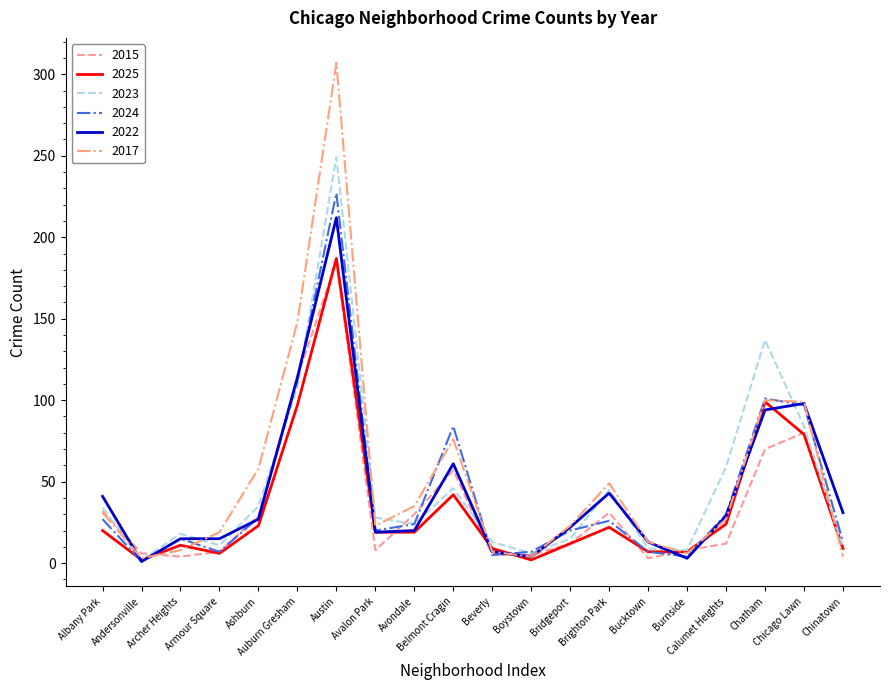

What is the greatest value displayed?

307